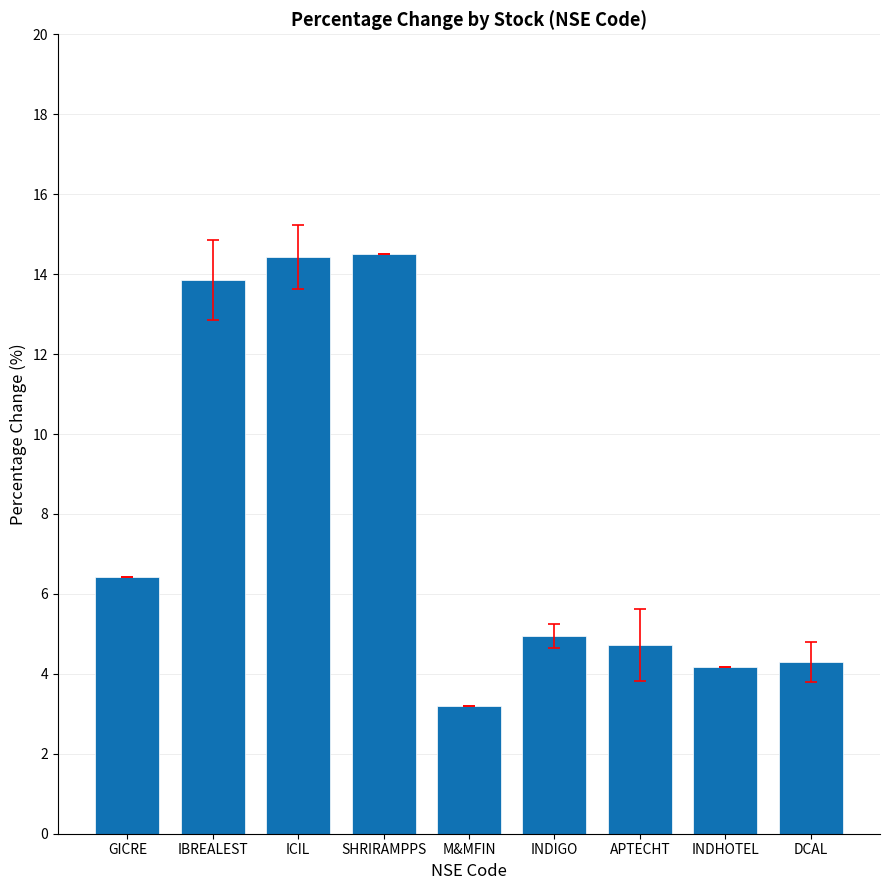

What is the greatest value displayed?

14.5